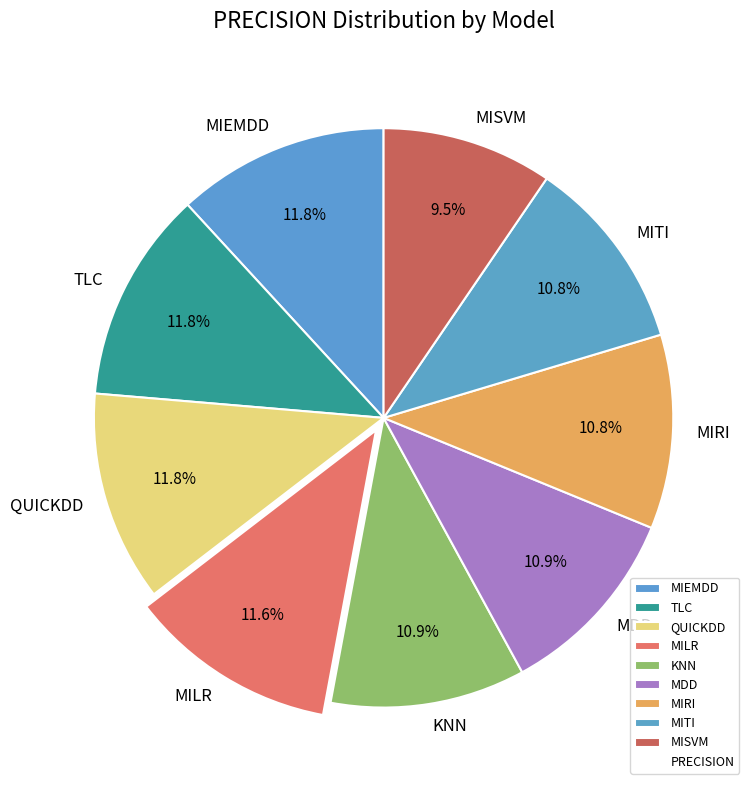

Is TLC the majority of the pie?

No